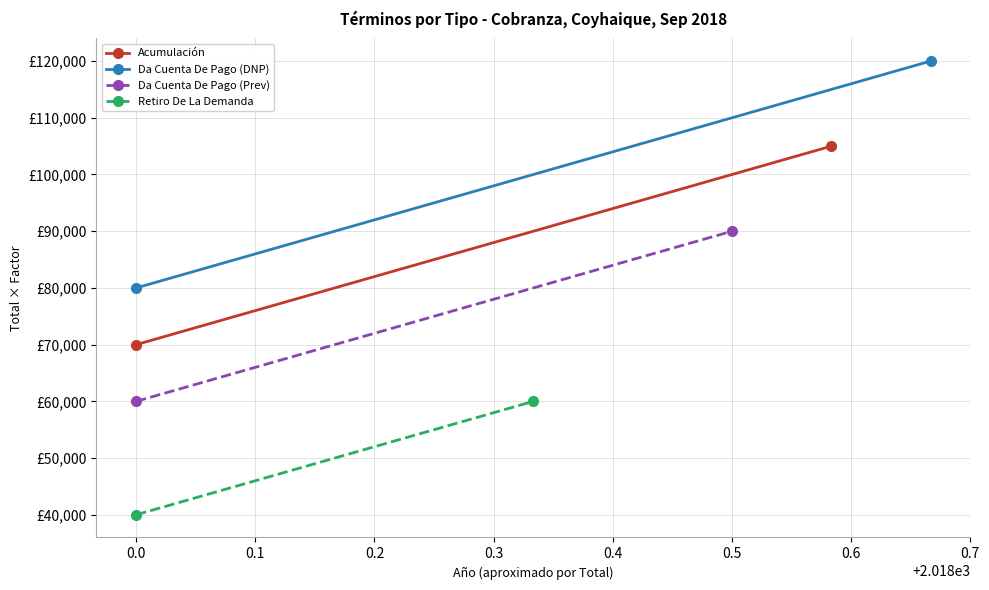

Count the number of data series in this chart.

4